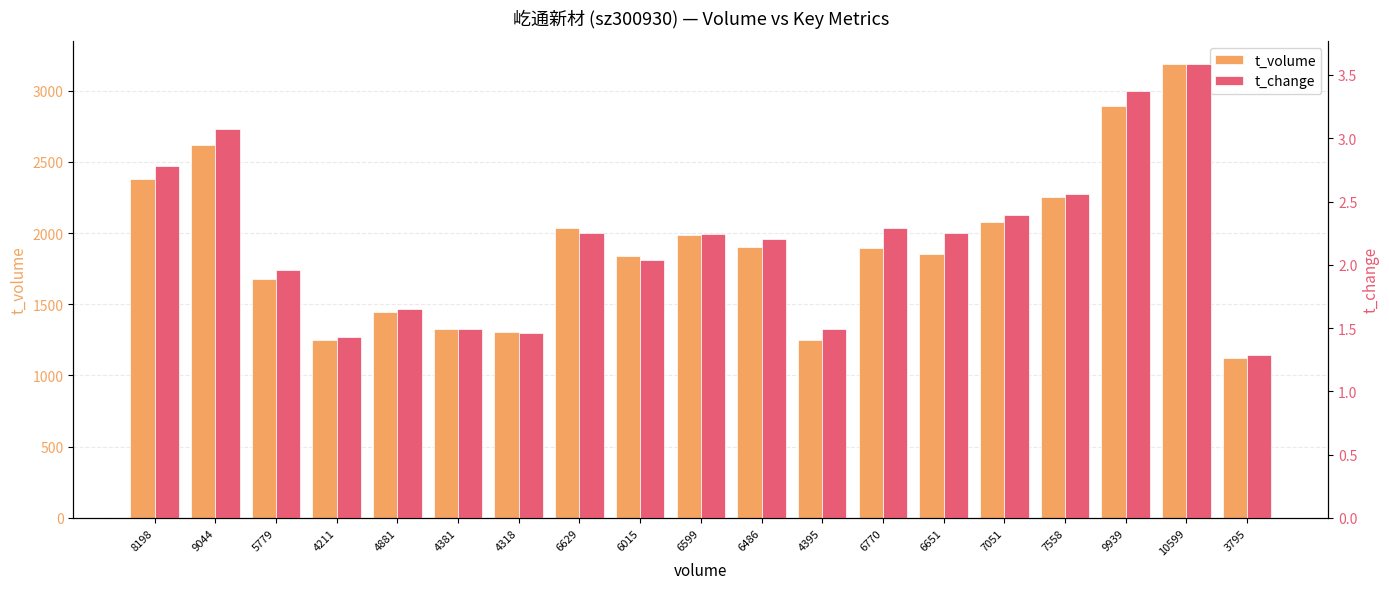

How many groups of bars are there?

19